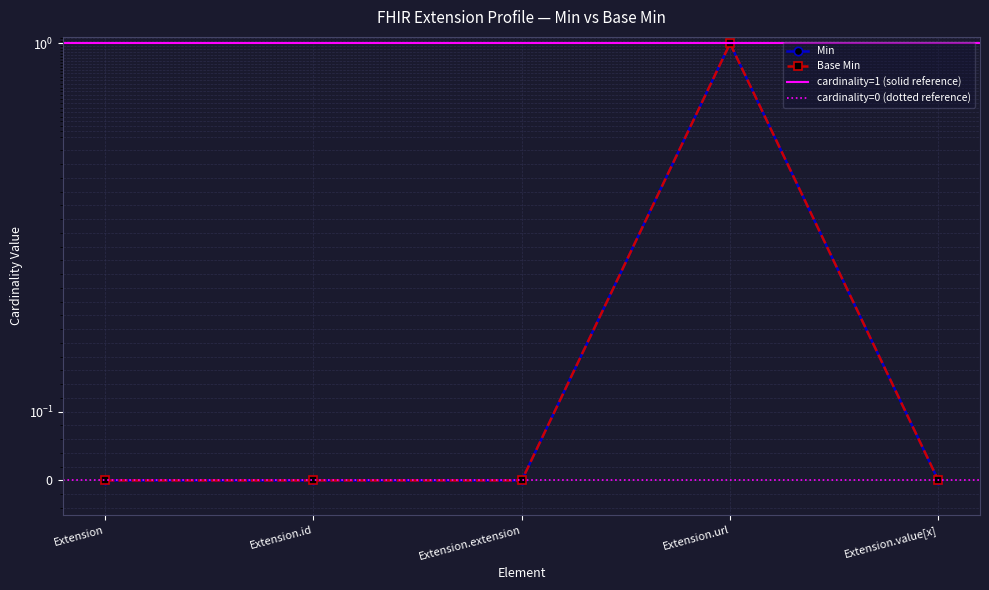

What are all the series names shown in the legend?

Min, Base Min